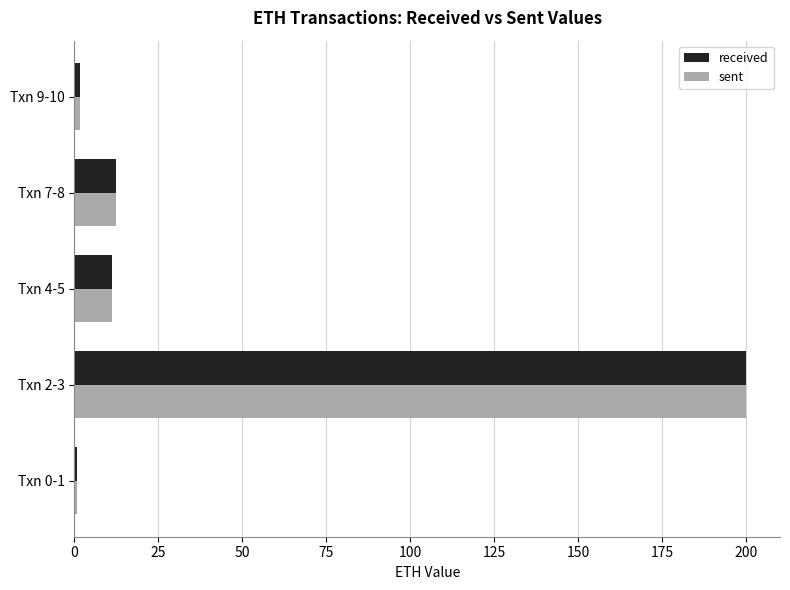

What is the difference between the second highest and second lowest values in the received series?

11.0